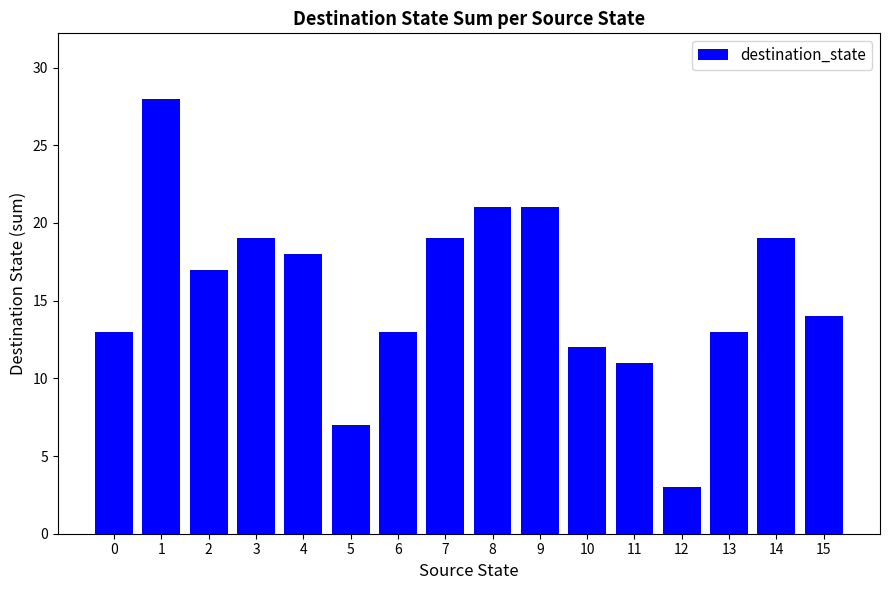

What is the value of the 9th bar from the left?

21